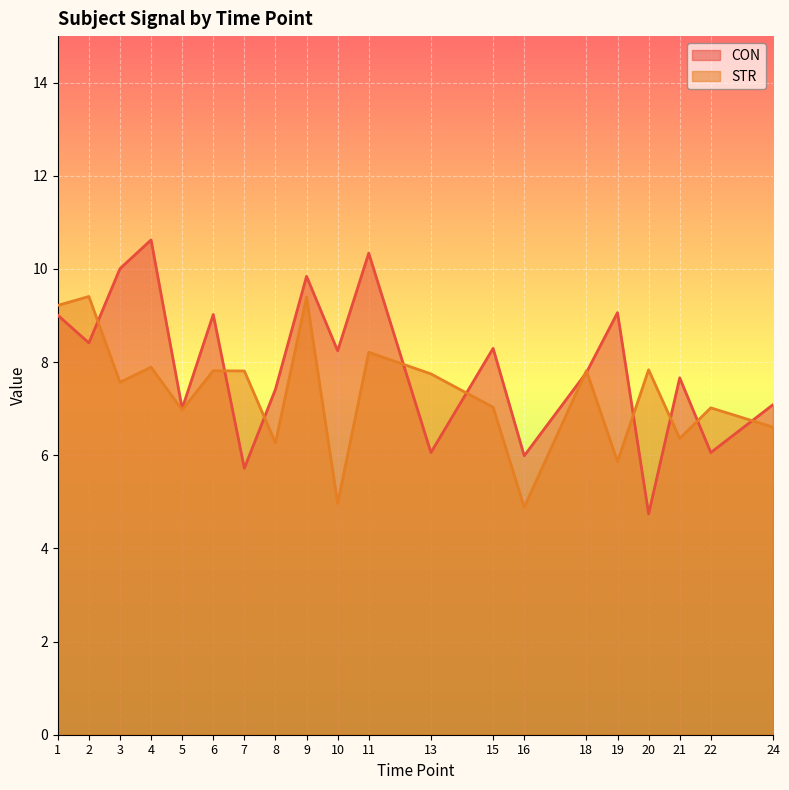

What is the average value of the STR series?

7.3